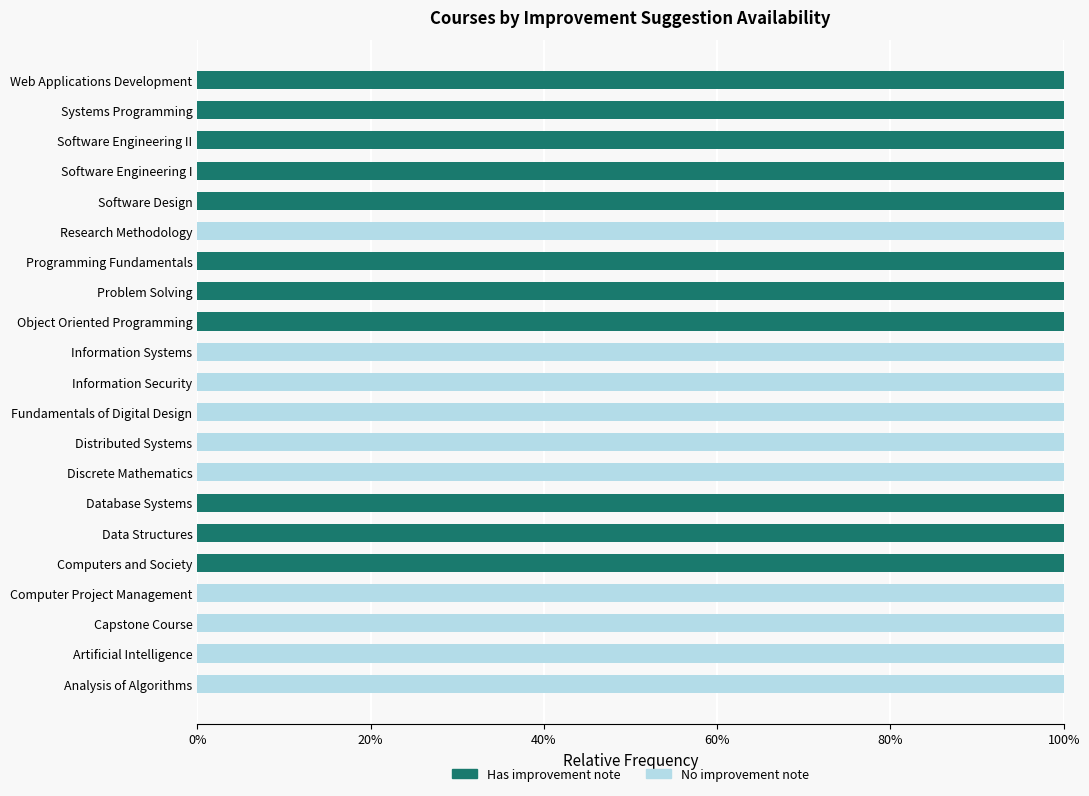

What are all the series names shown in the legend?

Has improvement note, No improvement note